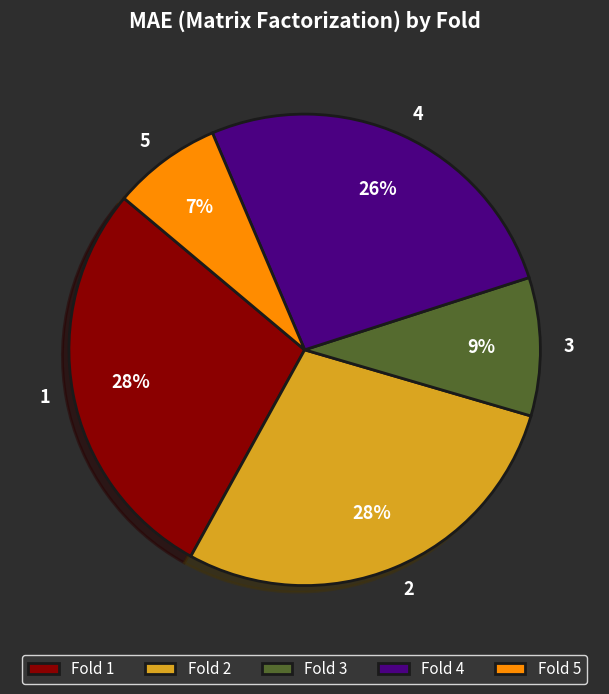

To the nearest percent, what portion does 3 represent?

9%